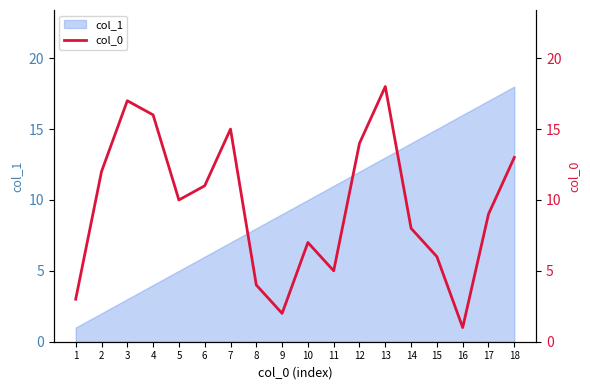

Does the chart display data point markers on the line(s)?

No